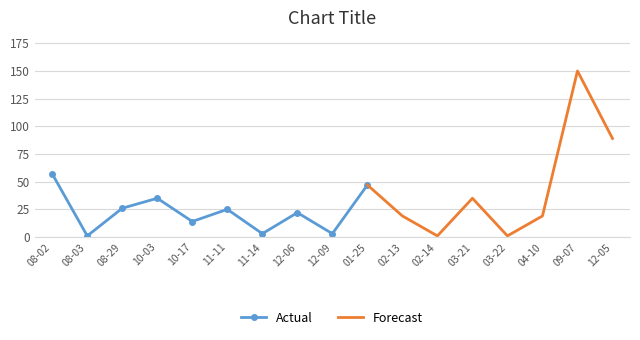

At which label does Actual reach its peak?

08-02